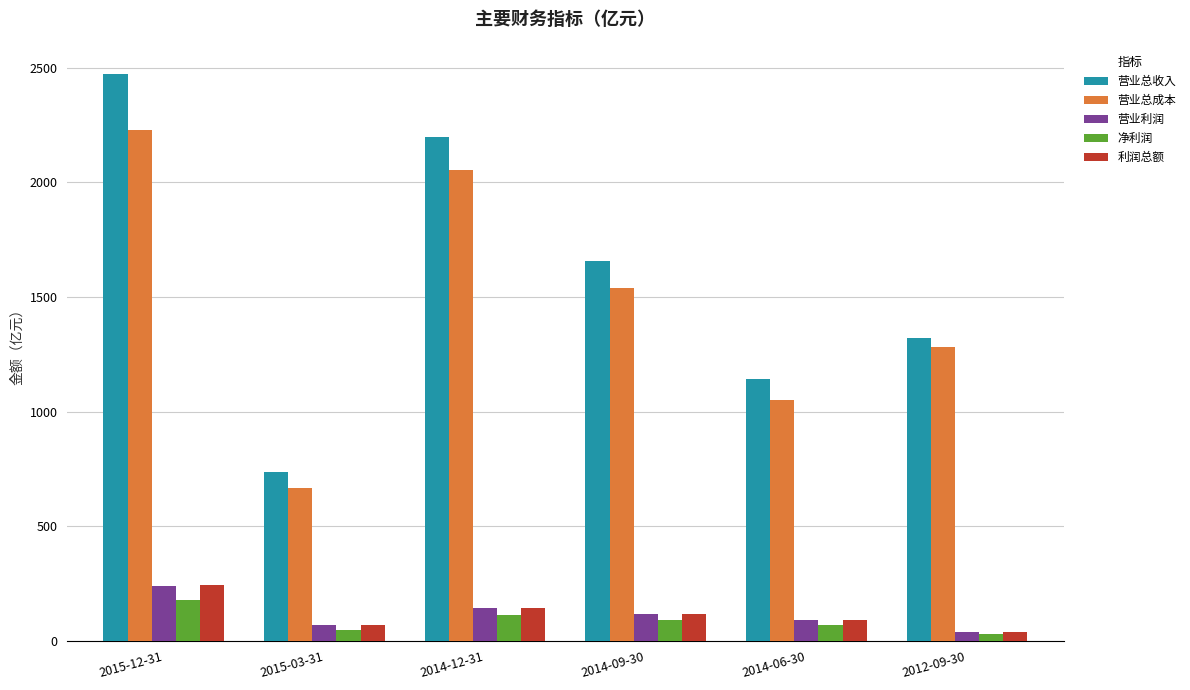

Where is 营业总收入 nearest to the value 1604?

2014-09-30